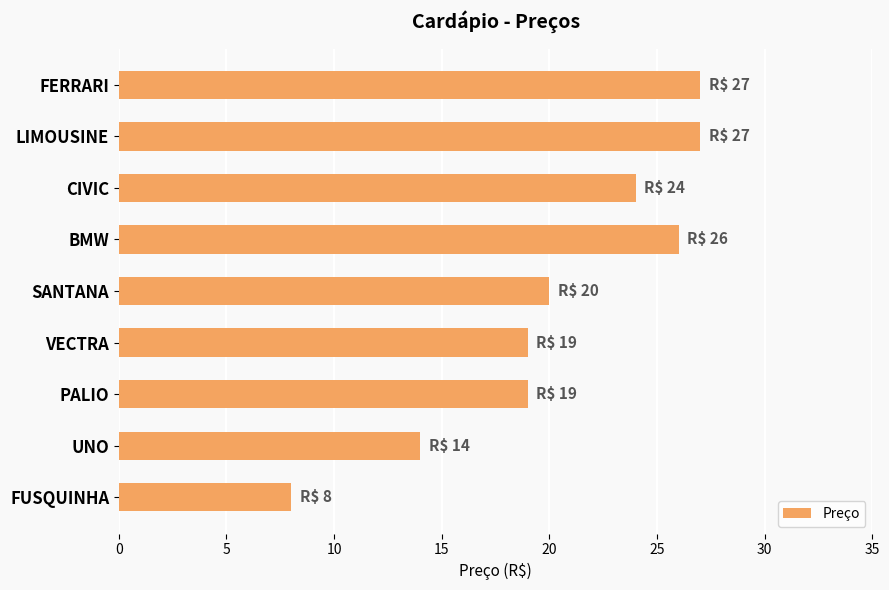

Reading top to bottom, transcribe all the data shown in this chart.

27	27	24	26	20	19	19	14	8